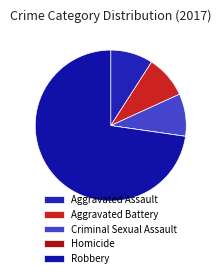

To the nearest percent, what is the average slice percentage?

20%